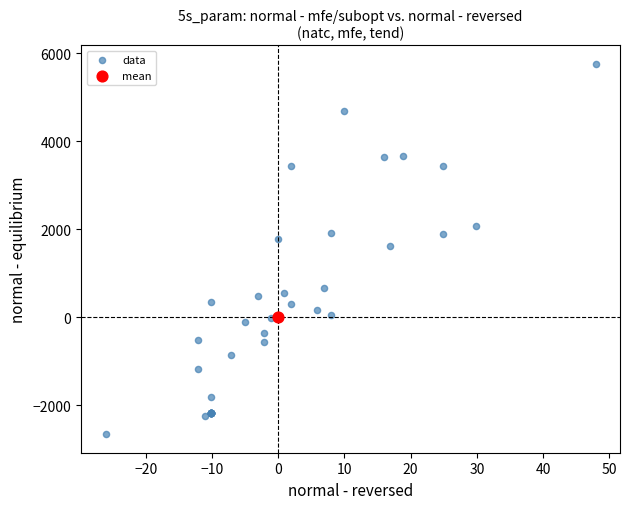

What are all the series names shown in the legend?

data, mean